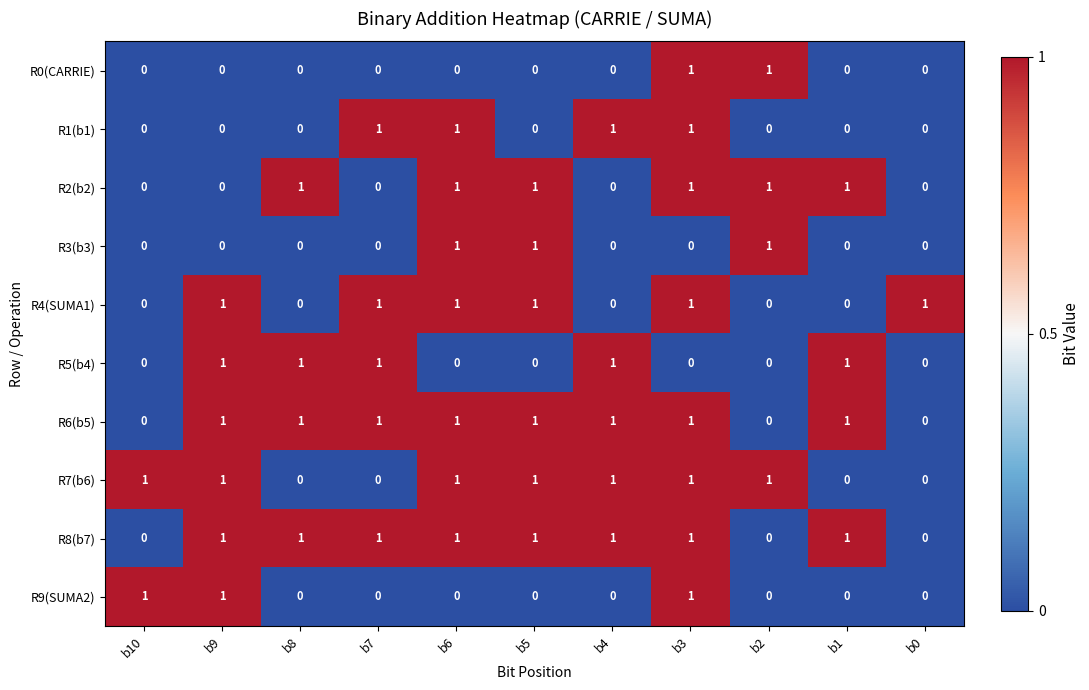

The R2(b2) series shows 1 at b7. True or false?

False